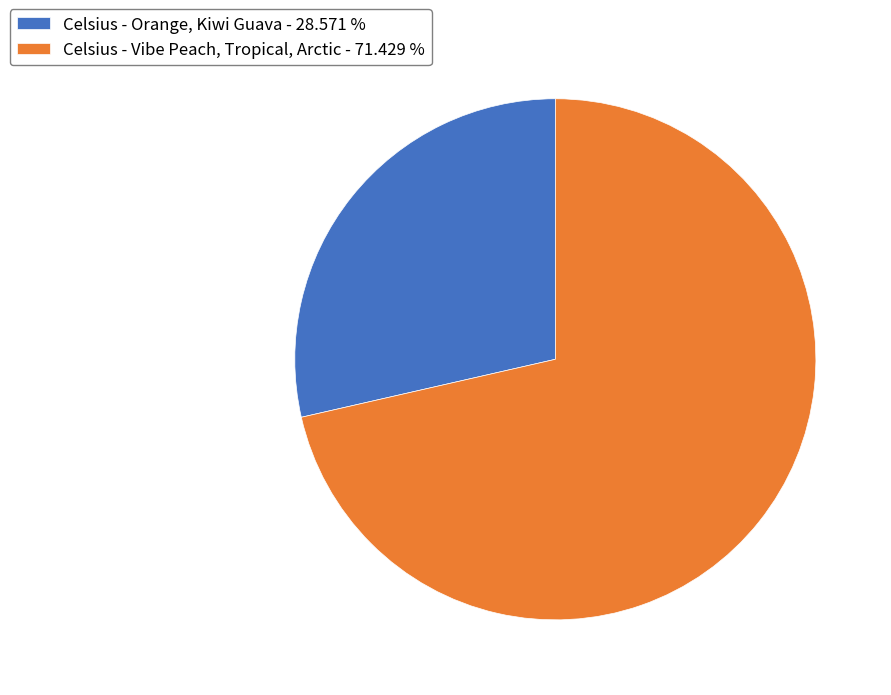

True or false: Celsius - Orange, Kiwi Guava accounts for 29% of the total.

True